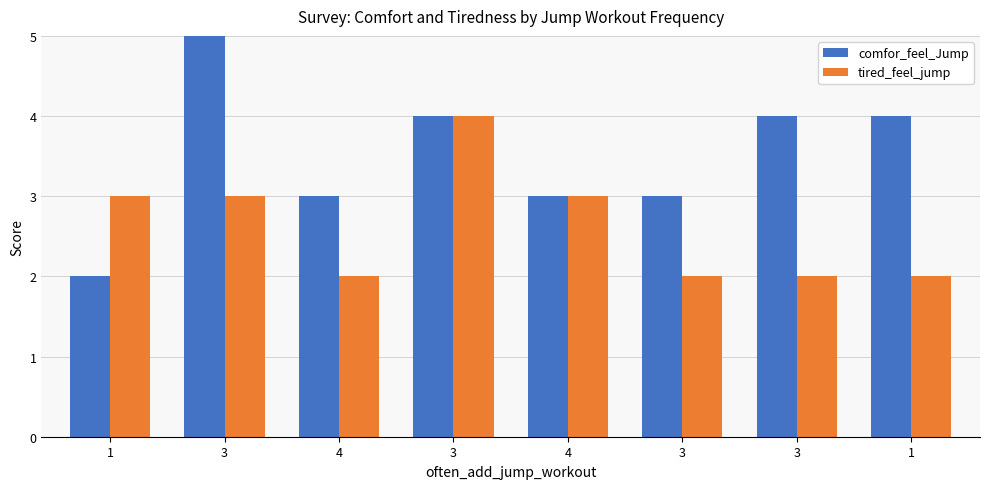

Reading right to left, transcribe all the data shown in this chart.

comfor_feel_Jump: 4	4	3	3	4	3	5	2
tired_feel_jump: 2	2	2	3	4	2	3	3